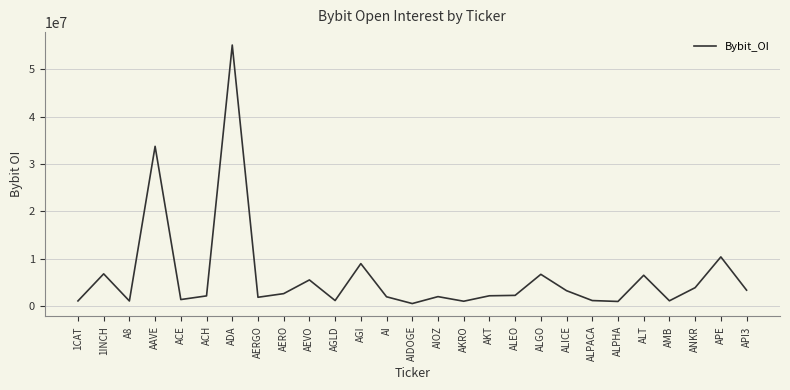

Count the number of categories in the chart.

27